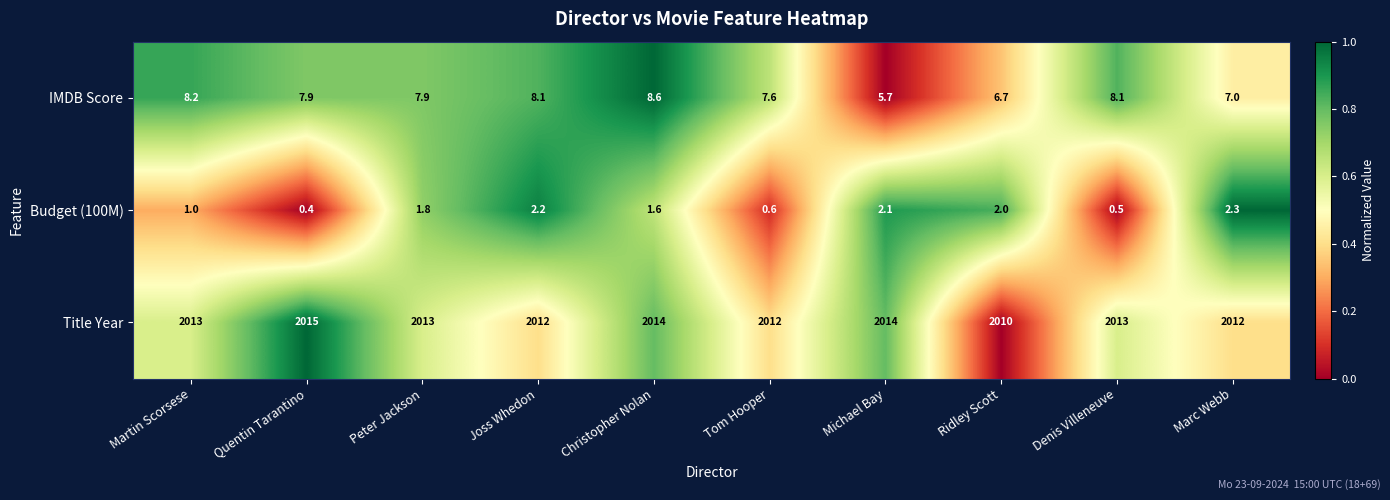

Is it true that Title Year equals 2012.0 at Marc Webb?

True